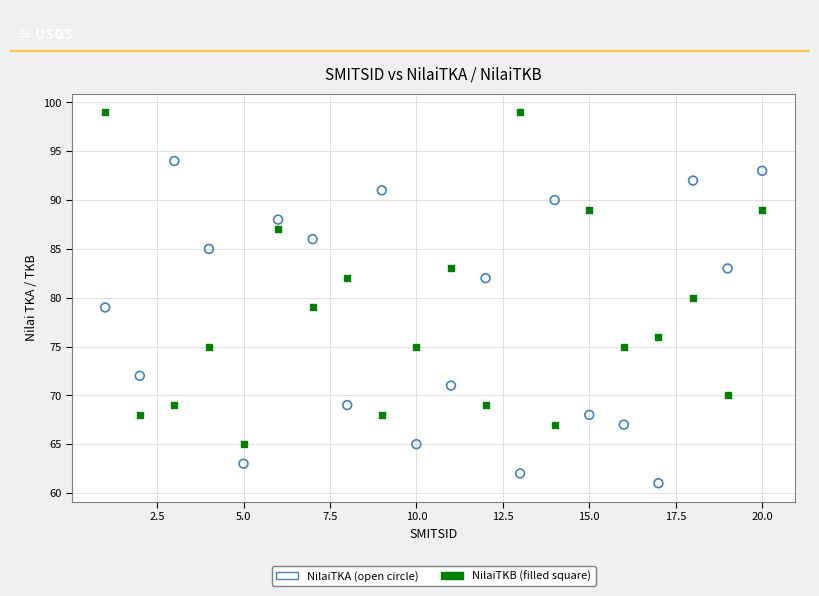

Across all data points, what is the range of X values (max minus min)?

19